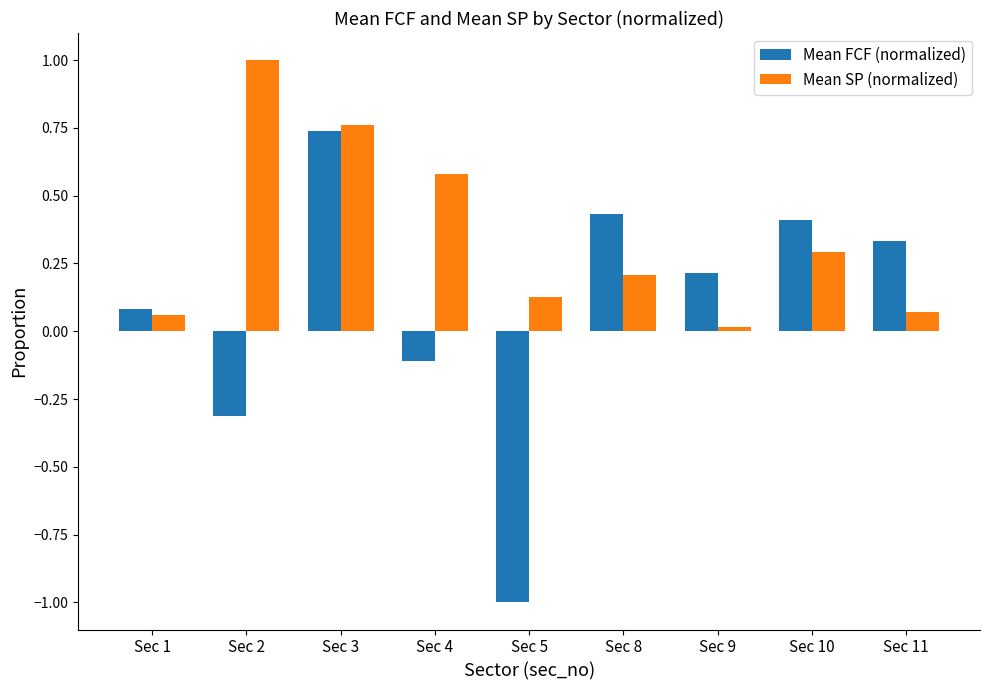

Is it true that Mean FCF (normalized) equals 0.4 at Sec 10?

True